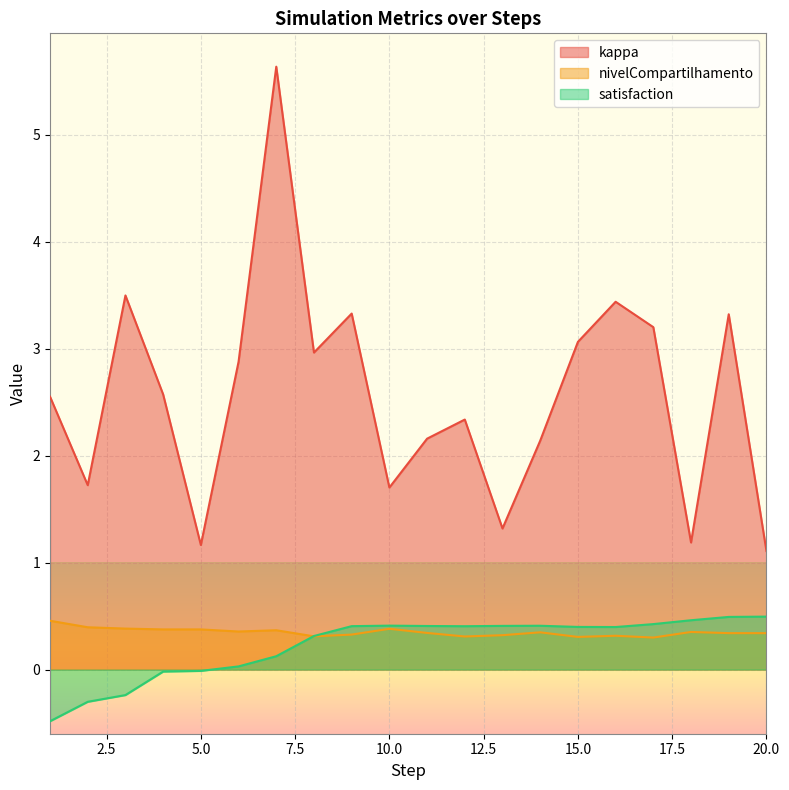

What is the difference between the second highest and second lowest values in the nivelCompartilhamento series?

0.1